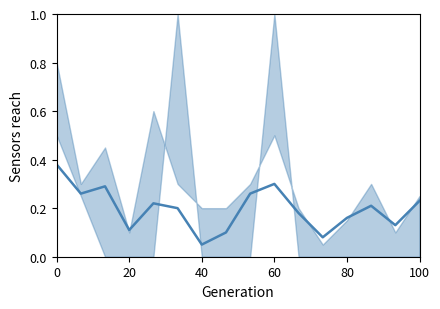

Is it true that the value at 60 is 0.2?

False